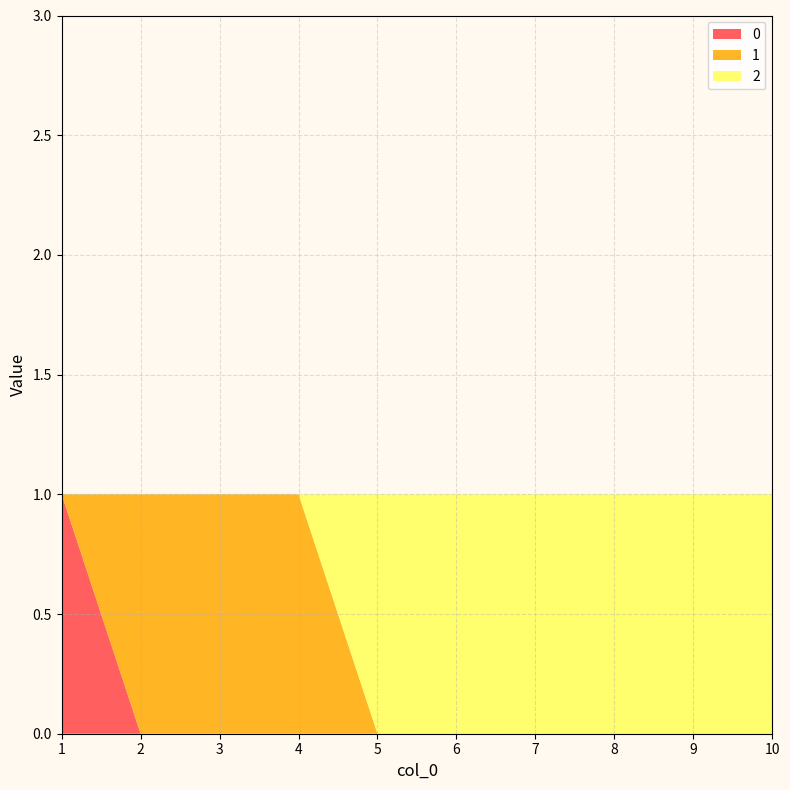

Reading left to right, transcribe all the data shown in this chart.

0: 1=1	2=0	3=0	4=0	5=0	6=0	7=0	8=0	9=0	10=0
1: 1=0	2=1	3=1	4=1	5=0	6=0	7=0	8=0	9=0	10=0
2: 1=0	2=0	3=0	4=0	5=1	6=1	7=1	8=1	9=1	10=1